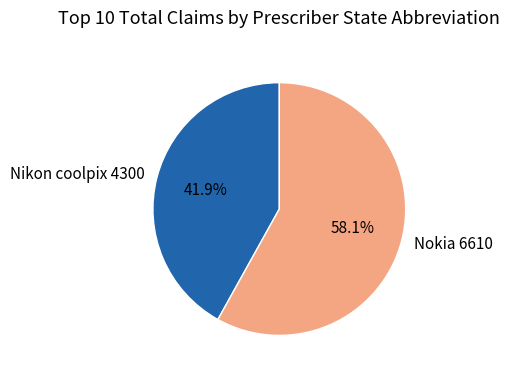

What is the total percentage of Nikon coolpix 4300 and Nokia 6610?

100.0%